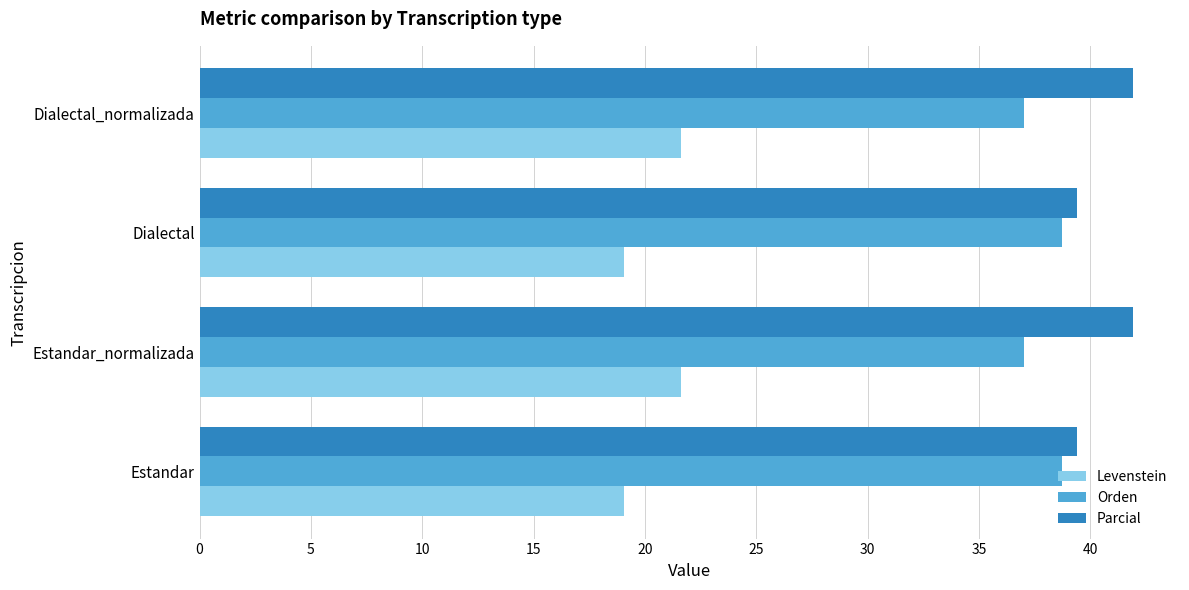

What is the maximum value for Parcial?

41.9